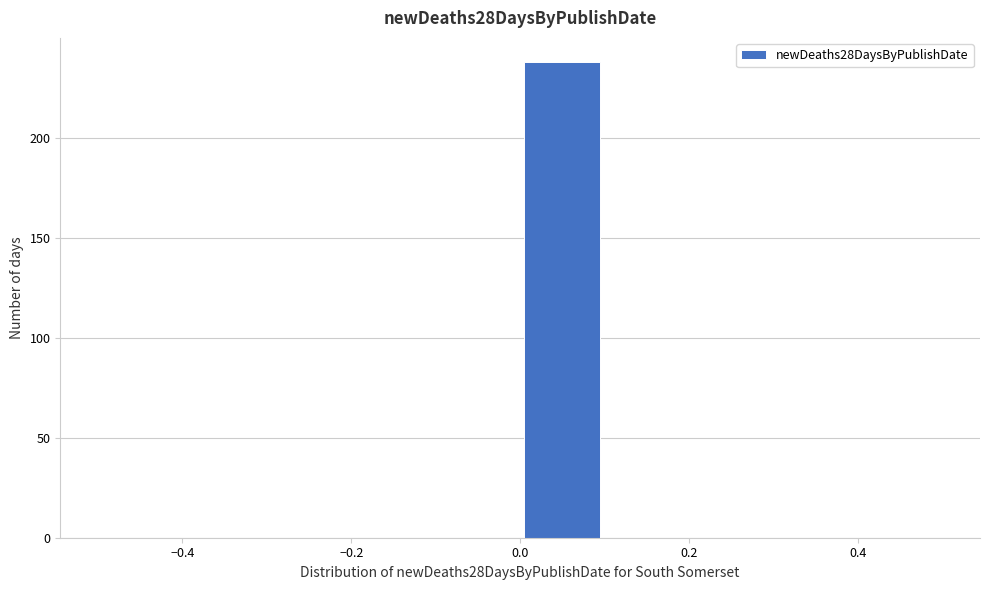

Reading left to right, transcribe this chart: for each bar, give the range it covers on the x-axis and its height. The values are not printed on the chart, so give them approximately, as read against the axis.

-0.5 to -0.4: 0
-0.4 to -0.3: 0
-0.3 to -0.2: 0
-0.2 to -0.1: 0
-0.1 to 0.0: 0
0.0 to 0.1: 240
0.1 to 0.2: 0
0.2 to 0.3: 0
0.3 to 0.4: 0
0.4 to 0.5: 0